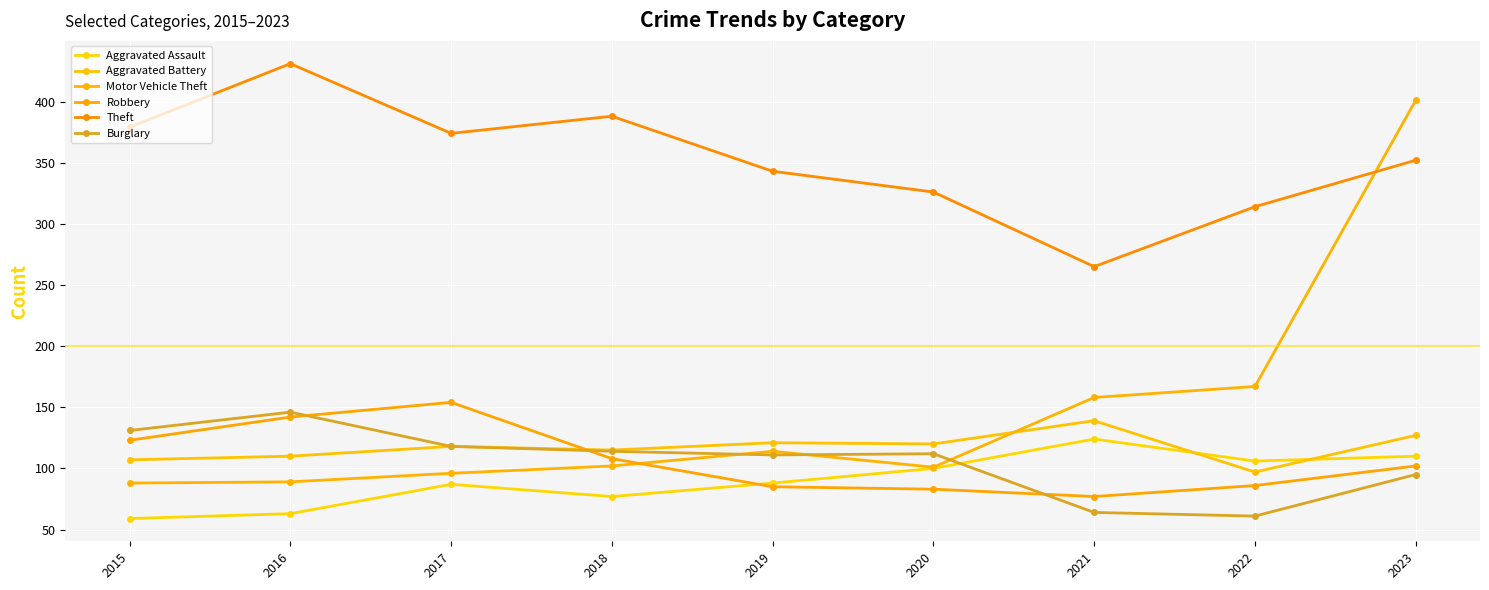

Reading left to right, list all the values displayed in this chart.

Aggravated Assault: 59	63	87	77	88	100	124	106	110
Aggravated Battery: 107	110	118	115	121	120	139	97	127
Motor Vehicle Theft: 88	89	96	102	114	101	158	167	401
Robbery: 123	142	154	108	85	83	77	86	102
Theft: 379	431	374	388	343	326	265	314	352
Burglary: 131	146	118	114	111	112	64	61	95